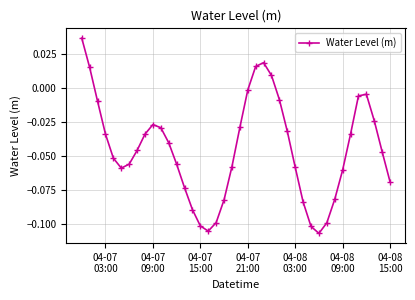

What is the difference between the maximum and minimum values?

0.1